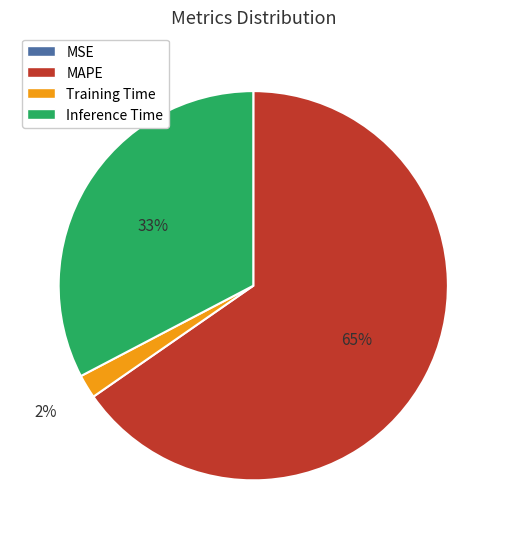

To the nearest percent, what is the difference between the largest and smallest slice percentages?

65%